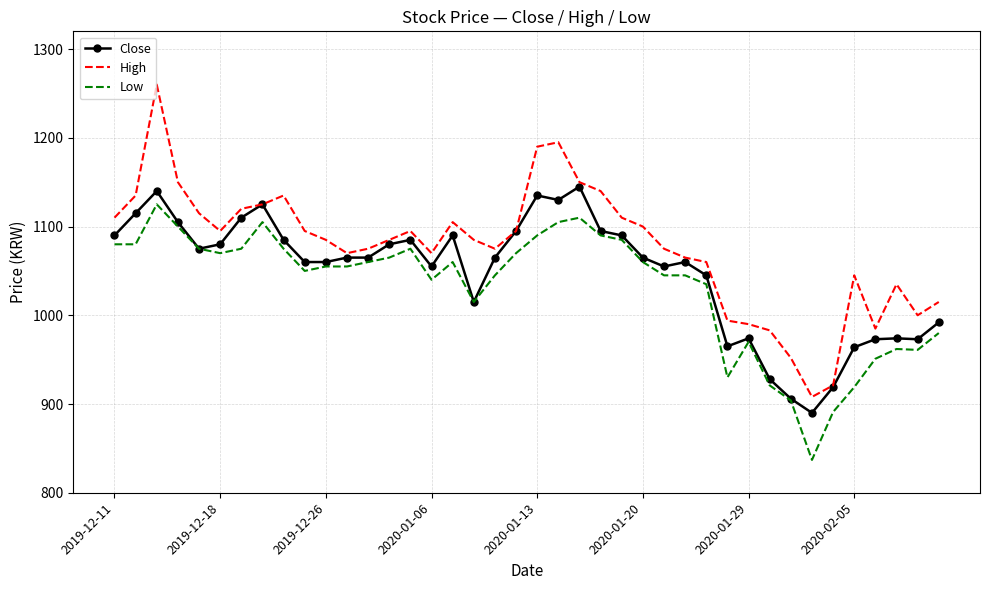

Which series has the widest spread of values?

High